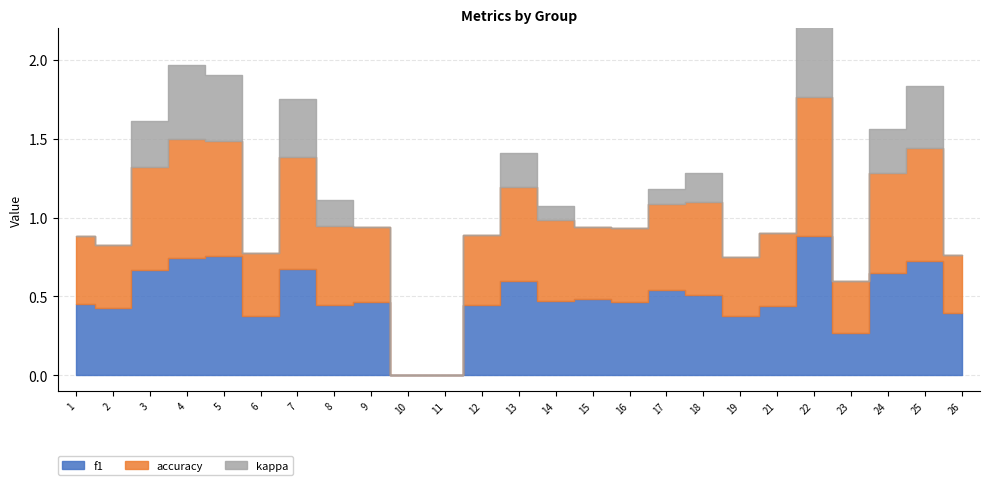

How many accuracy values are between 0 and 1?

25